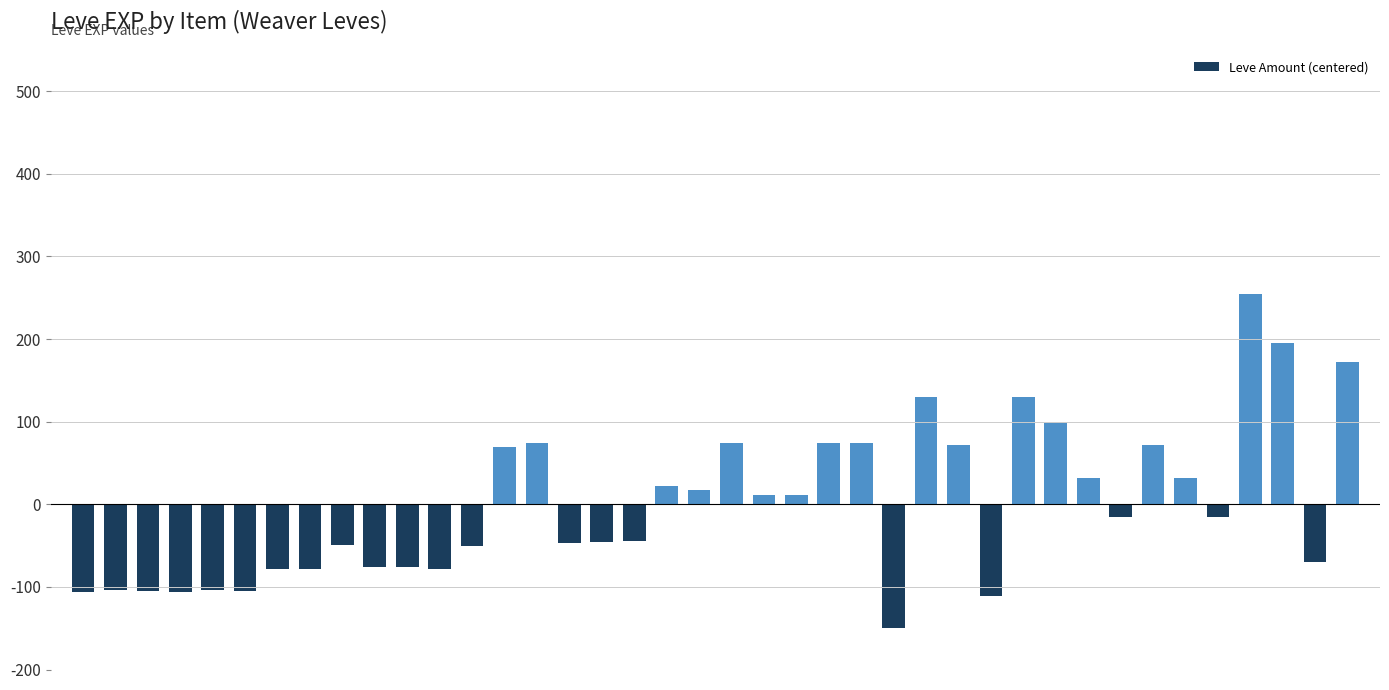

What is the difference between the maximum and minimum values?

404.0